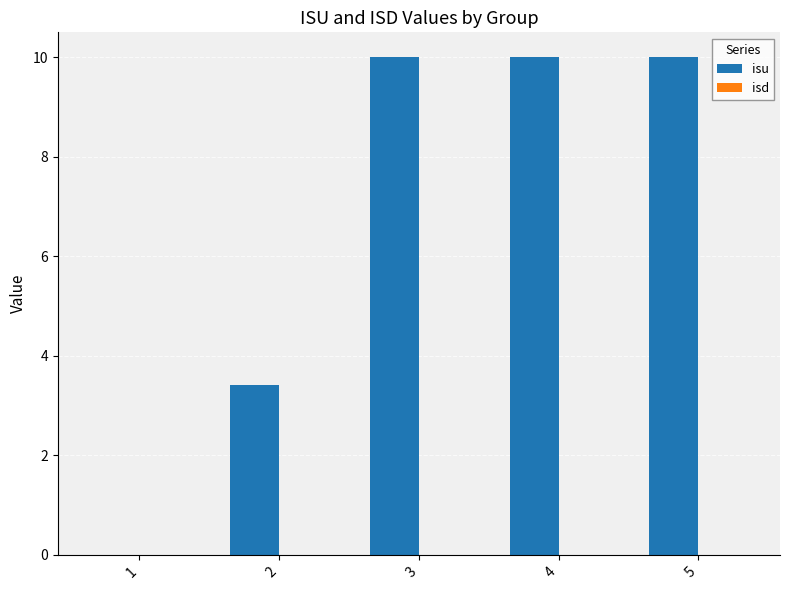

The value at 3 is 10.0. True or false?

True